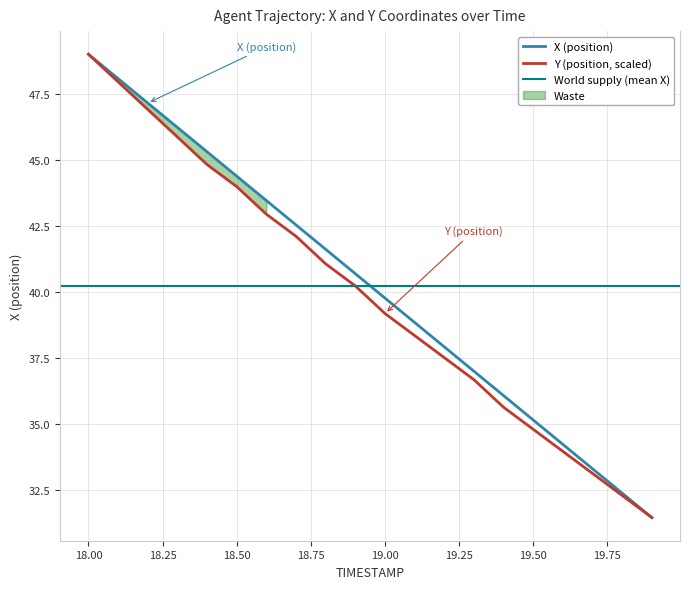

True or false: Y and X intersect in this chart.

False